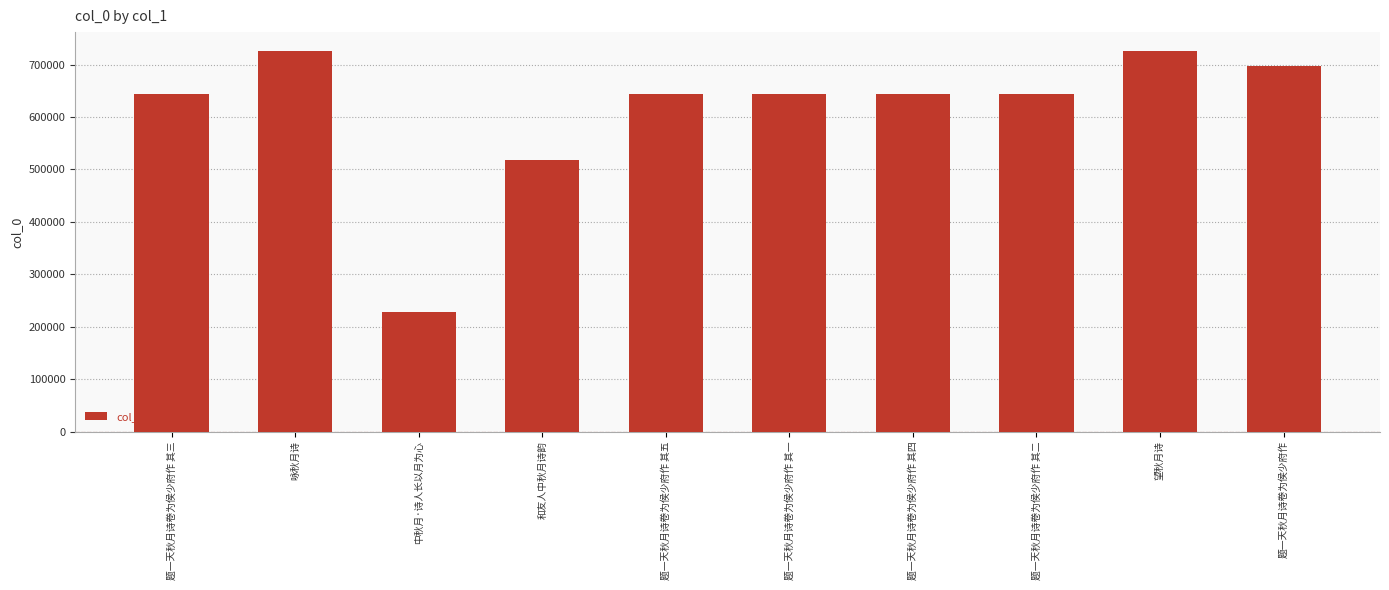

What is the change in value from 和友人中秋月诗韵 to 题一天秋月诗卷为侯少府作 其一?

+125674